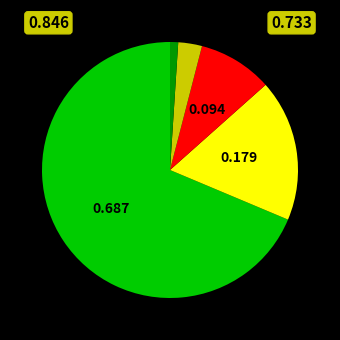

Is there any slice that represents more than half of the pie?

Yes